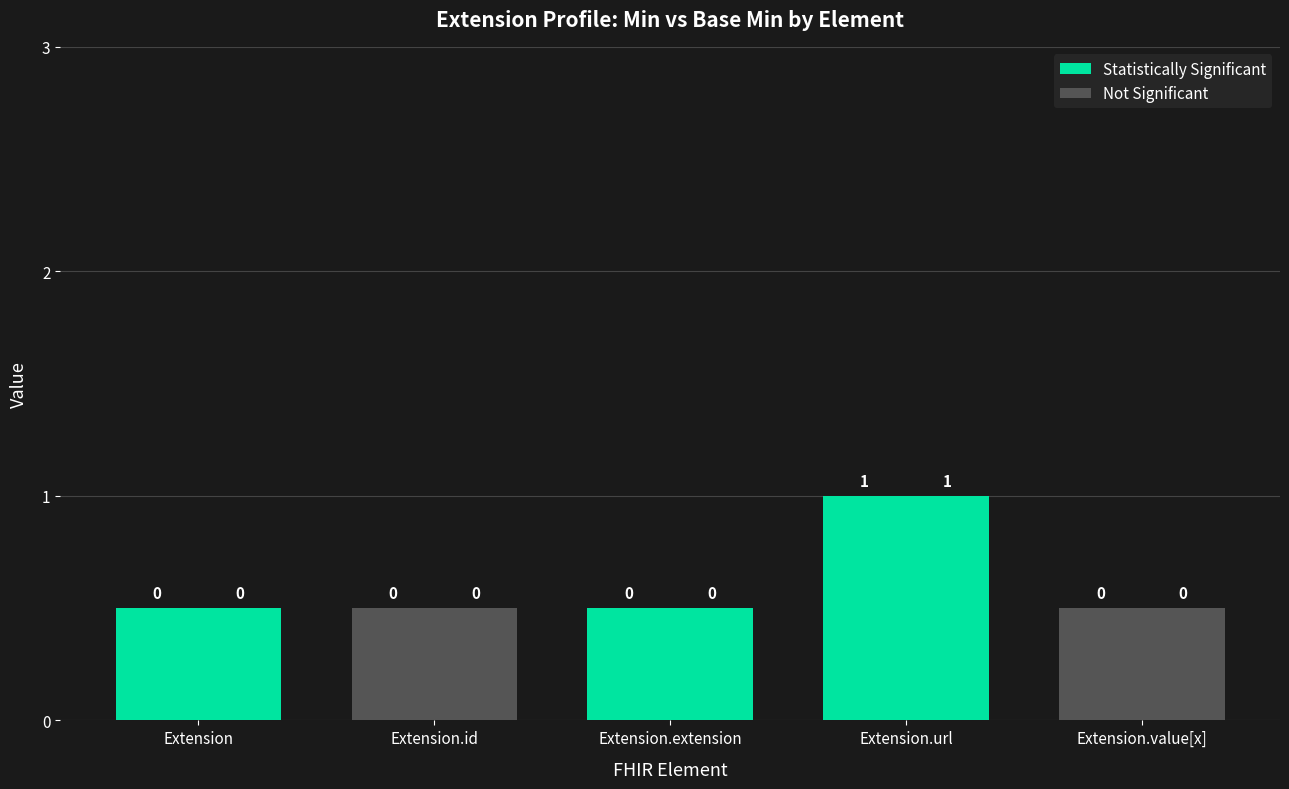

At which label is Base Min closest to 0?

Extension